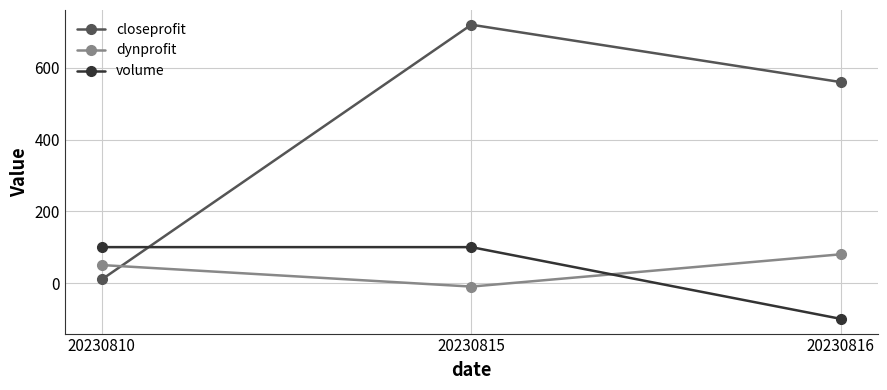

What is the minimum value shown in the chart?

-100